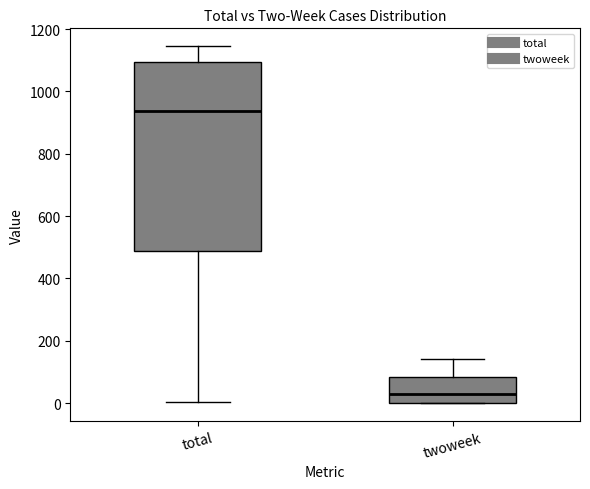

Which box is the tallest, from its lower edge to its upper edge?

total